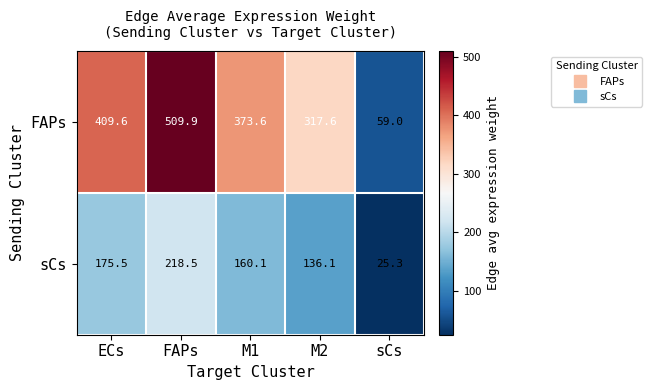

At which category is the sum across all series the highest?

FAPs